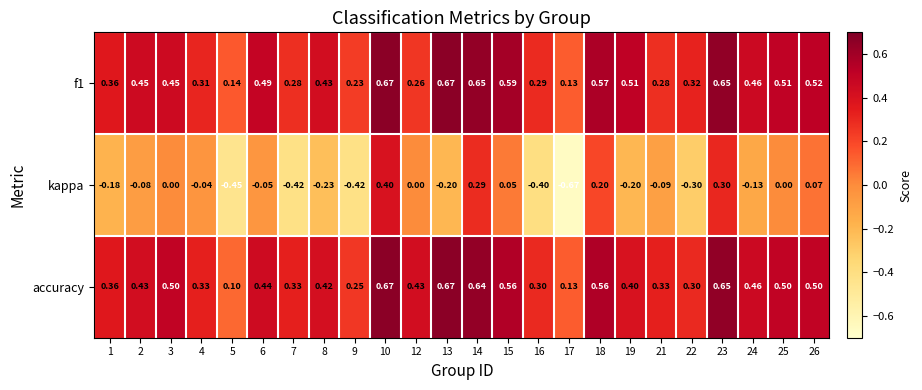

Which series changed the most between 5 and 25?

kappa